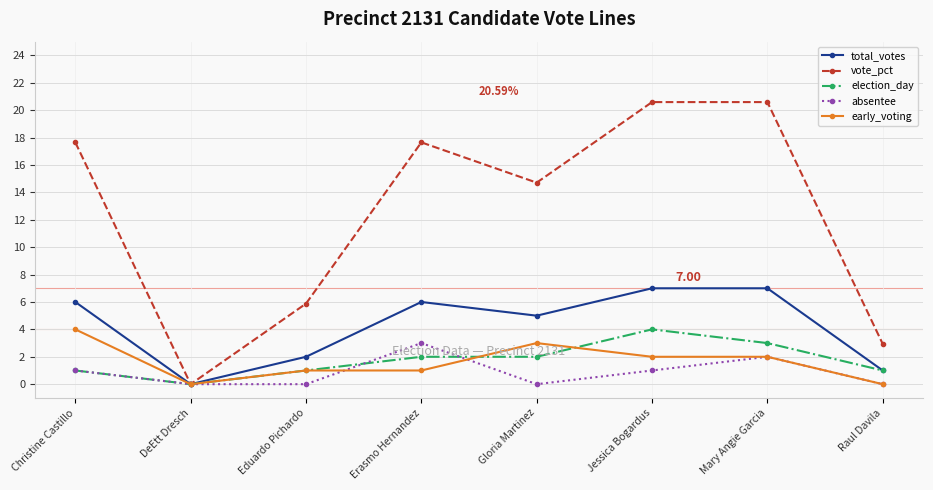

What is the difference between the maximum and minimum values in the vote_pct series?

20.6